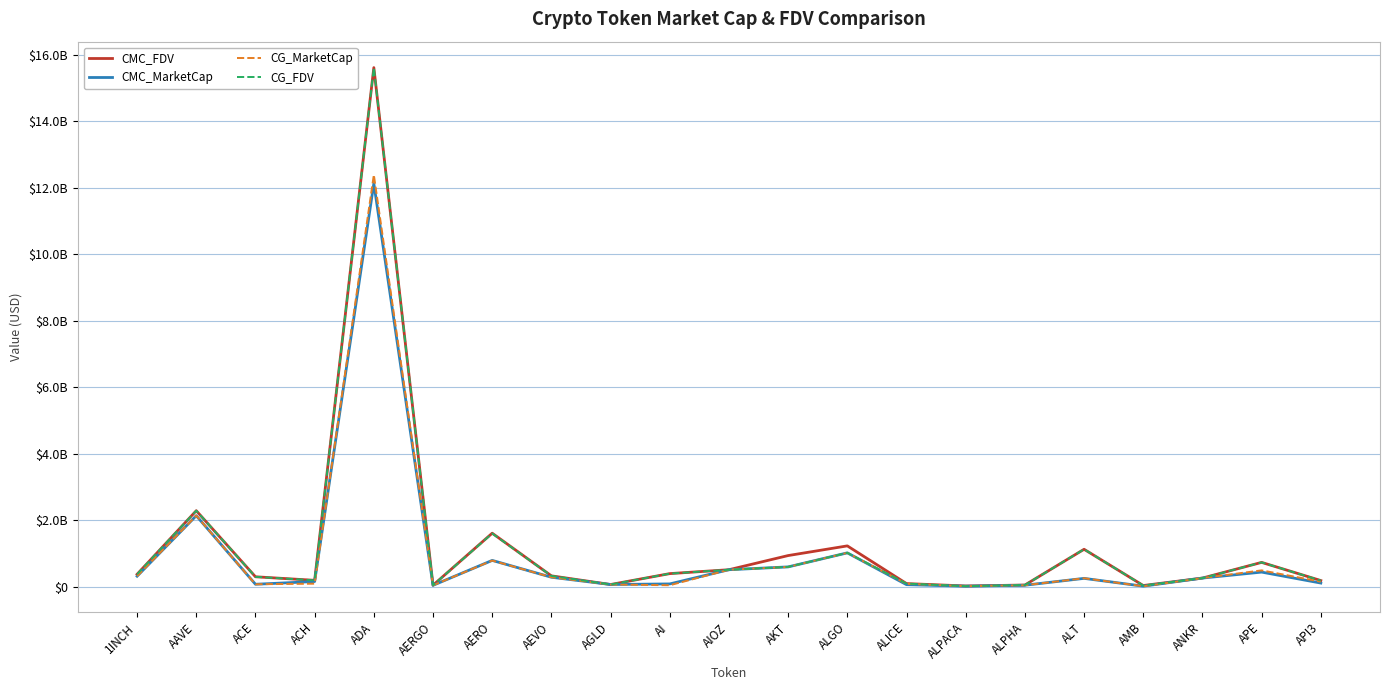

Does the chart have visible grid lines?

Yes